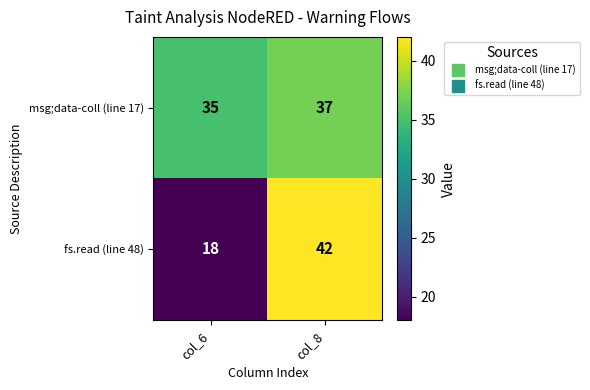

Which series has the largest total across all categories?

msg;data-coll (line 17)